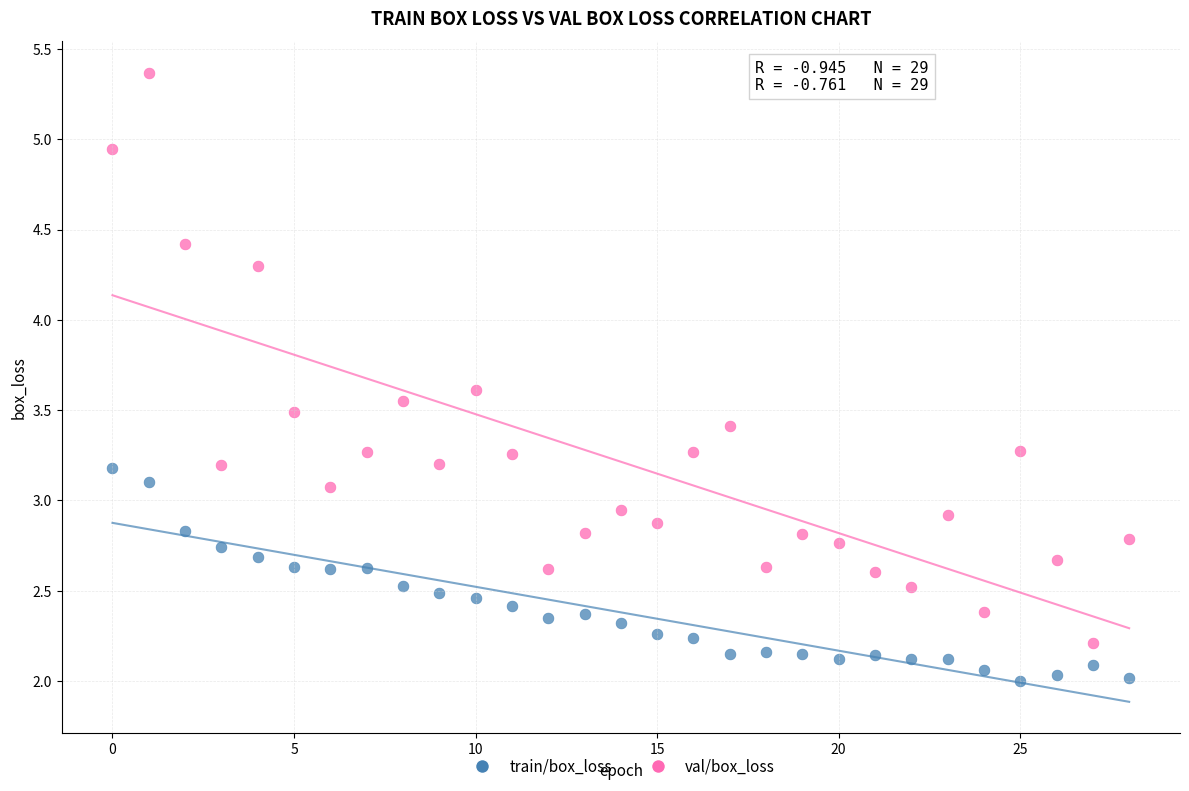

Which series reaches the maximum Y coordinate?

val/box_loss